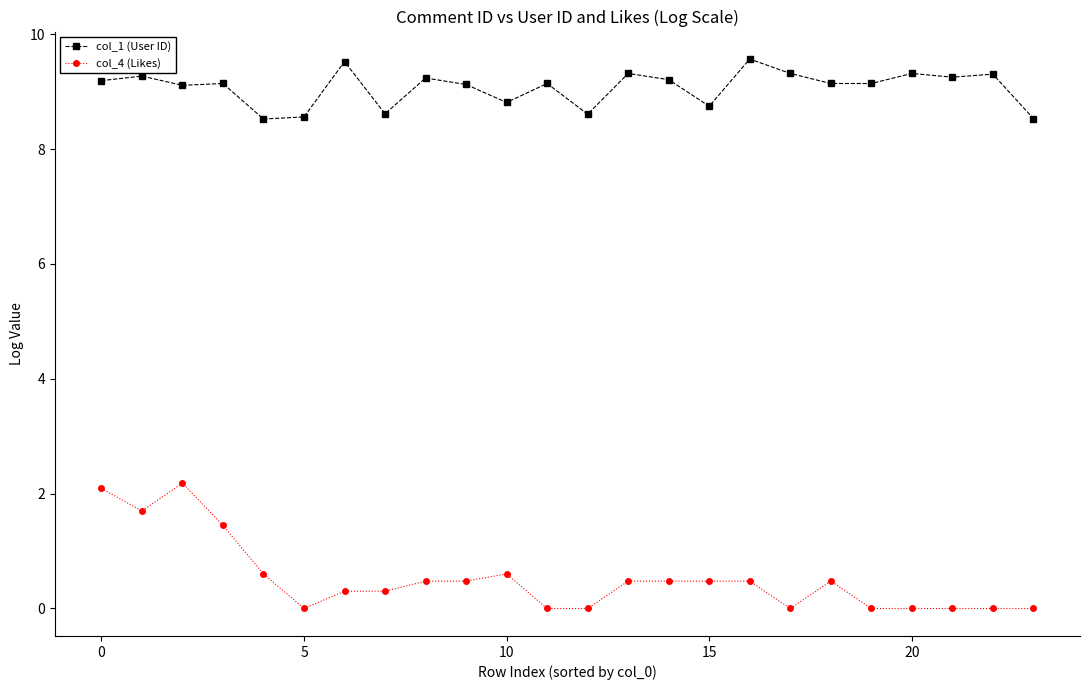

Which series has the widest spread of values?

col_4 (Likes)